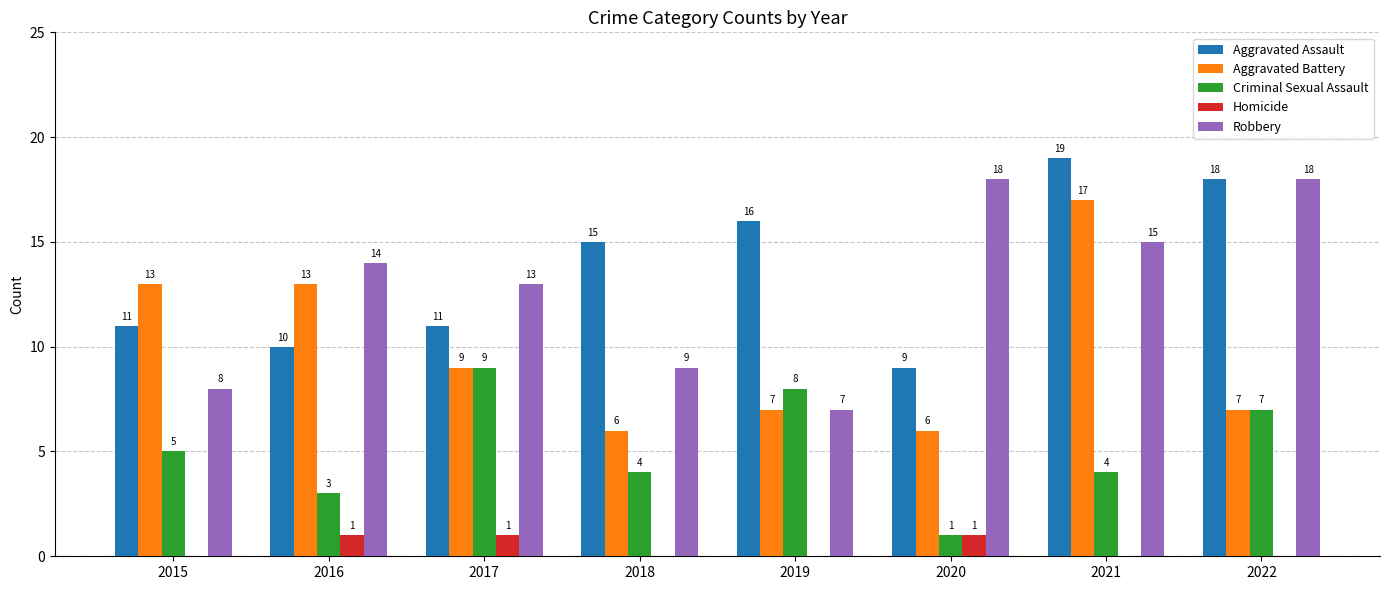

What value does the Aggravated Assault series have at 2017, to the nearest 5?

10